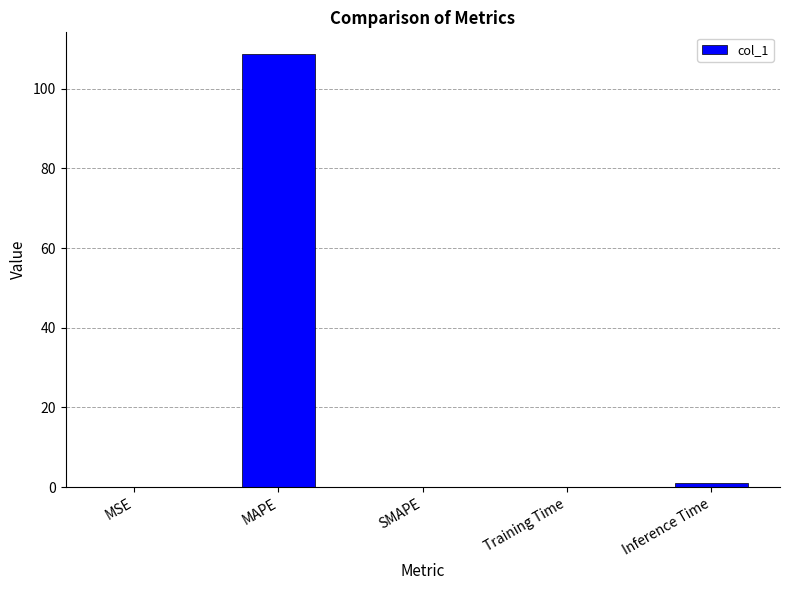

What is the difference between the values at Training Time and SMAPE?

0.1